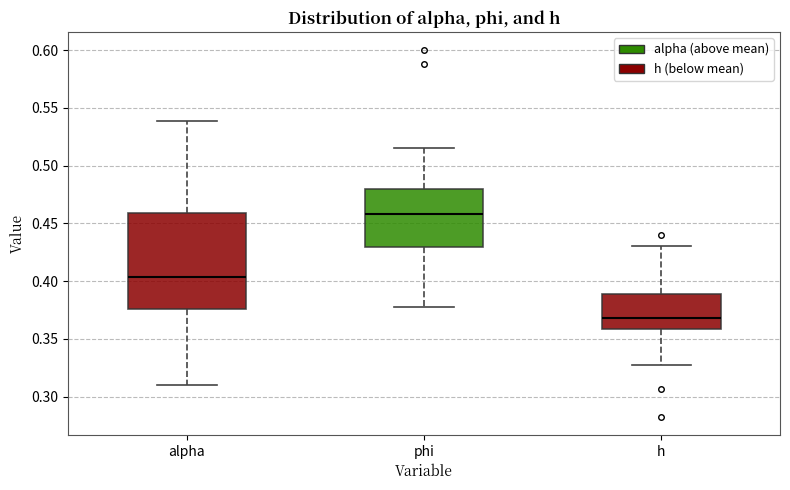

Reading left to right, transcribe this box plot: for each box, give where its median line is, the range the box spans, and where its two whiskers end, as read against the y-axis. The values are not printed on the chart, so give them approximately, as read against the axis.

alpha: median 0.405, box 0.375 to 0.460, whiskers 0.310 to 0.540
phi: median 0.460, box 0.430 to 0.480, whiskers 0.380 to 0.515
h: median 0.370, box 0.360 to 0.390, whiskers 0.325 to 0.430